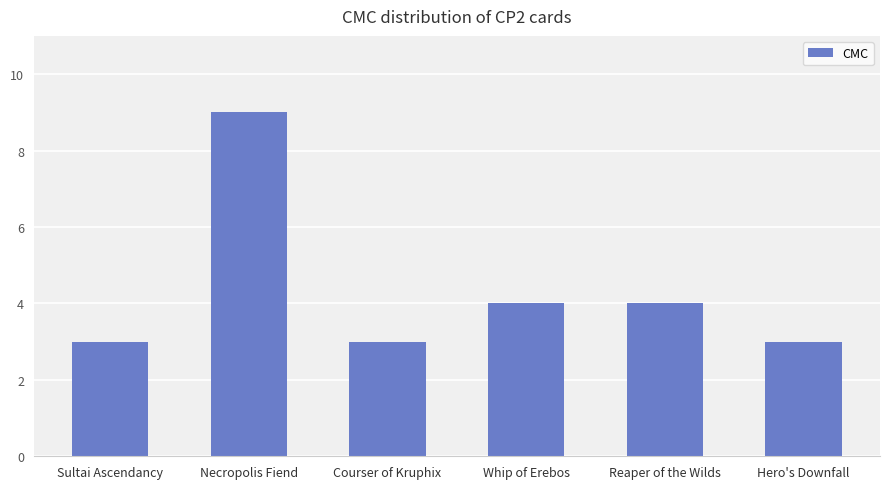

What position from the left is Necropolis Fiend?

2